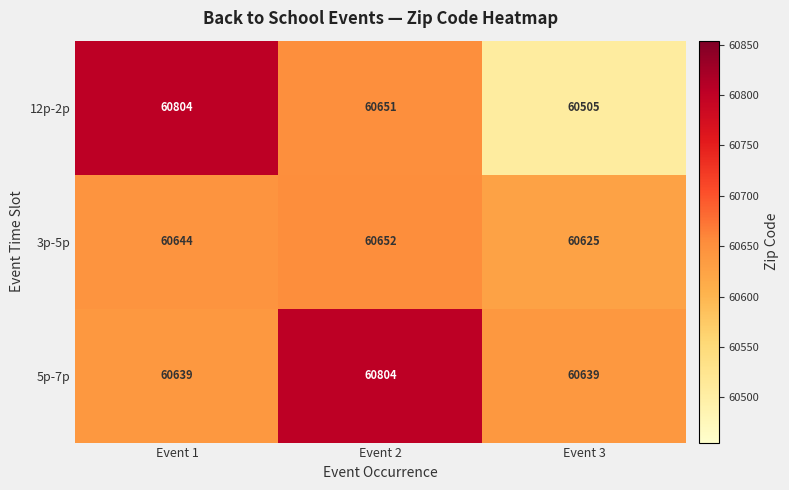

What is the maximum value shown in the chart?

60804